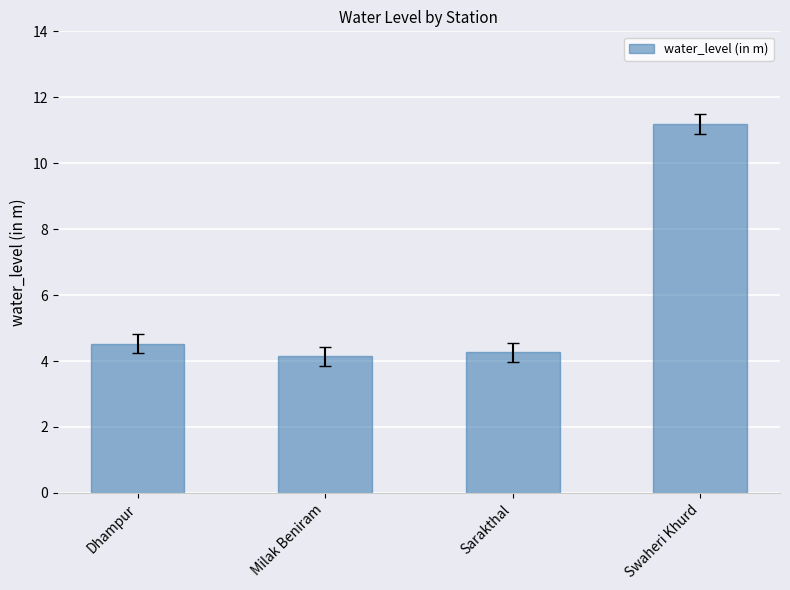

Reading left to right, extract all data points from this chart.

Dhampur=4.5	Milak Beniram=4.1	Sarakthal=4.3	Swaheri Khurd=11.2